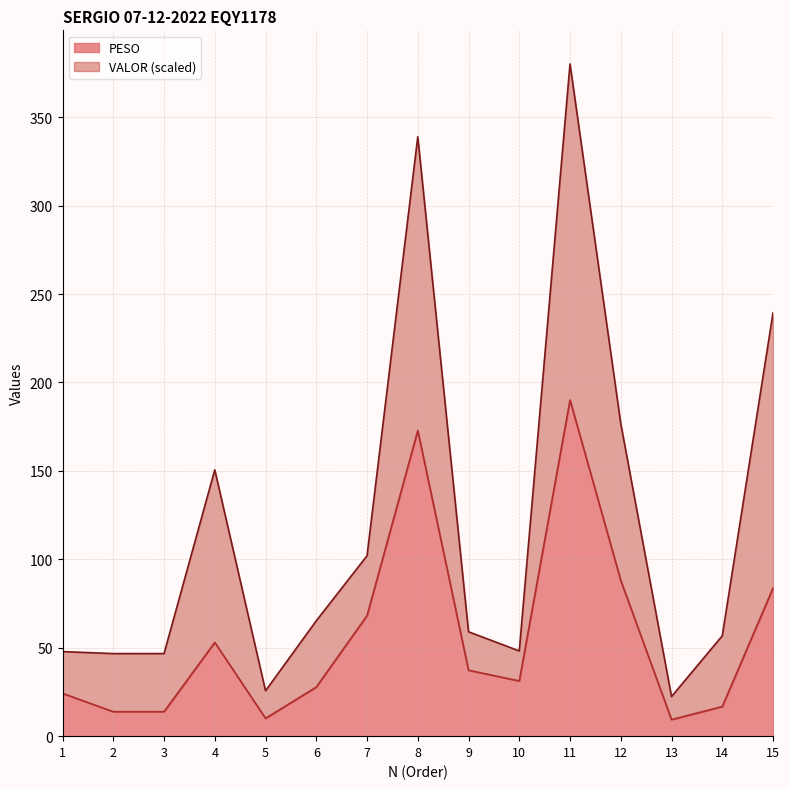

Approximately how many times larger is the value at 4 compared to 10?

1.7